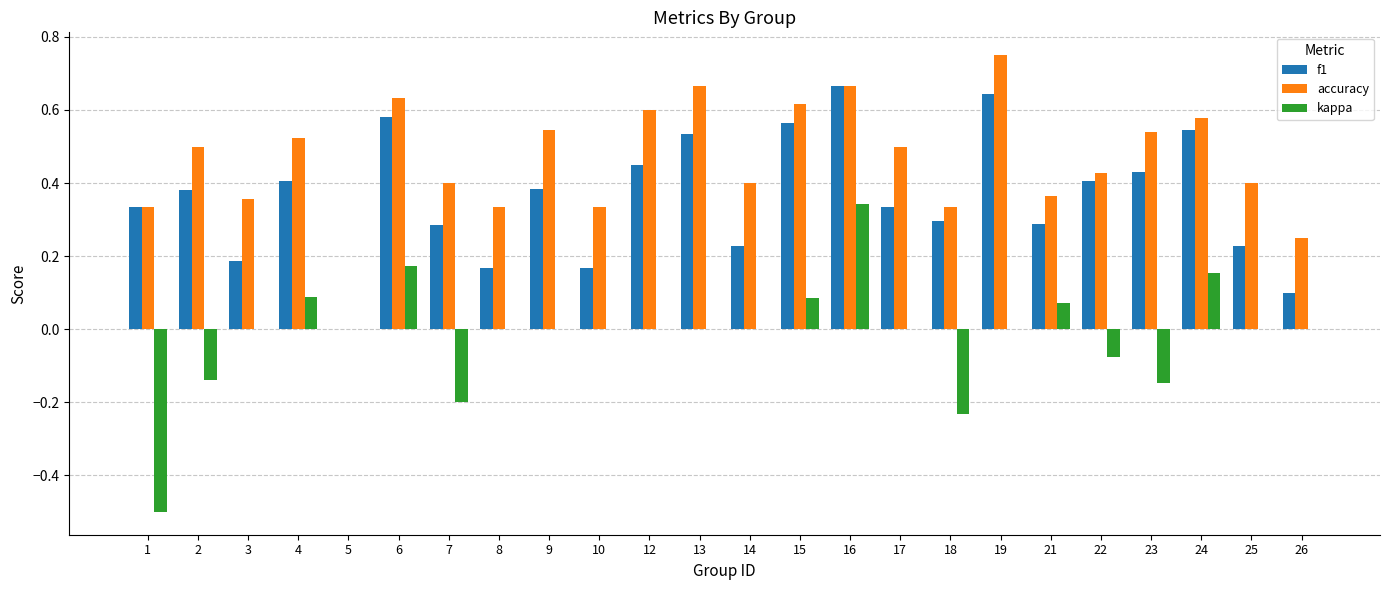

Between 4 and 15, which series saw the biggest shift?

f1